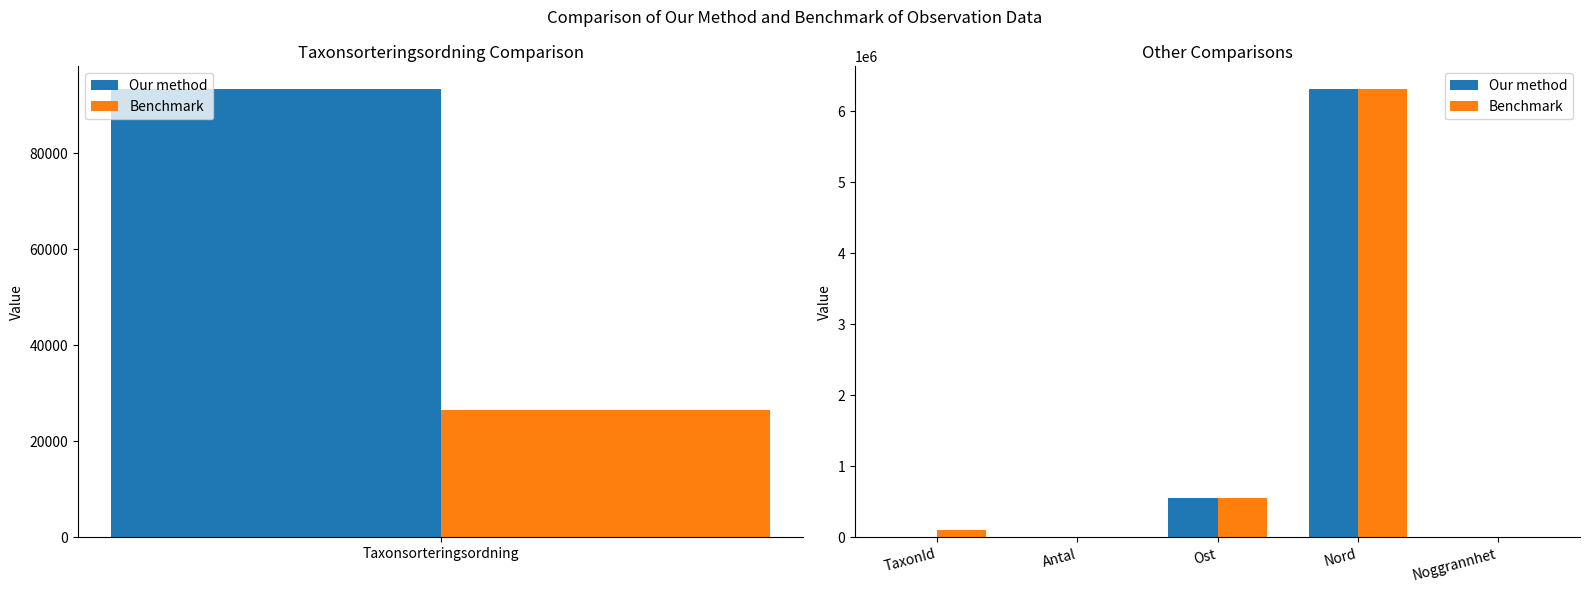

Is the value of Benchmark at TaxonId greater than the value of Our method at Noggrannhet?

Yes